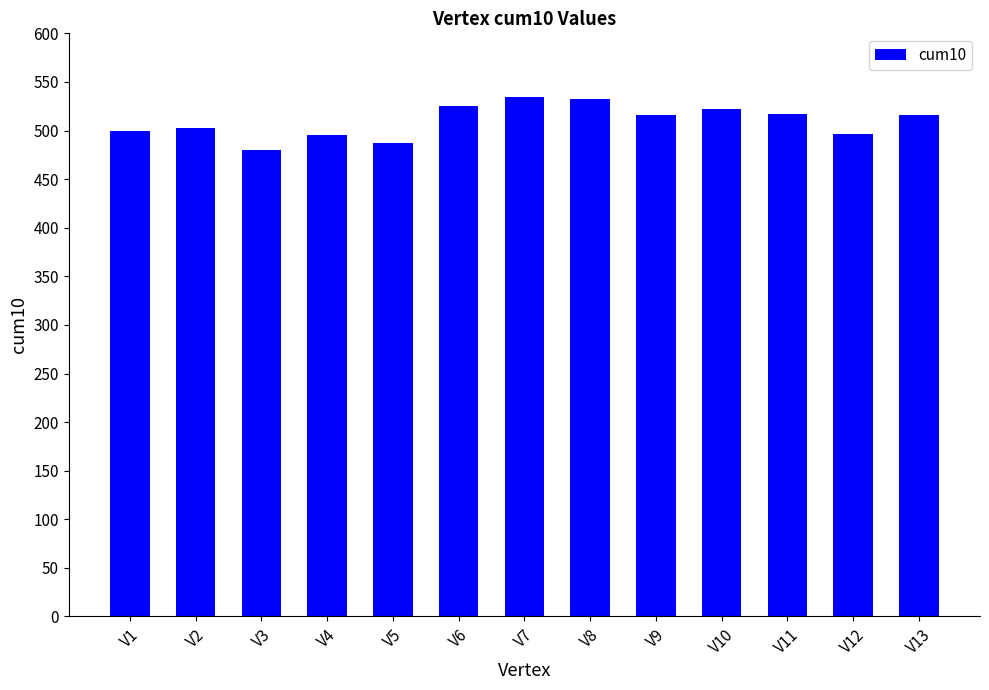

Which has a higher value, V5 or V6?

V6